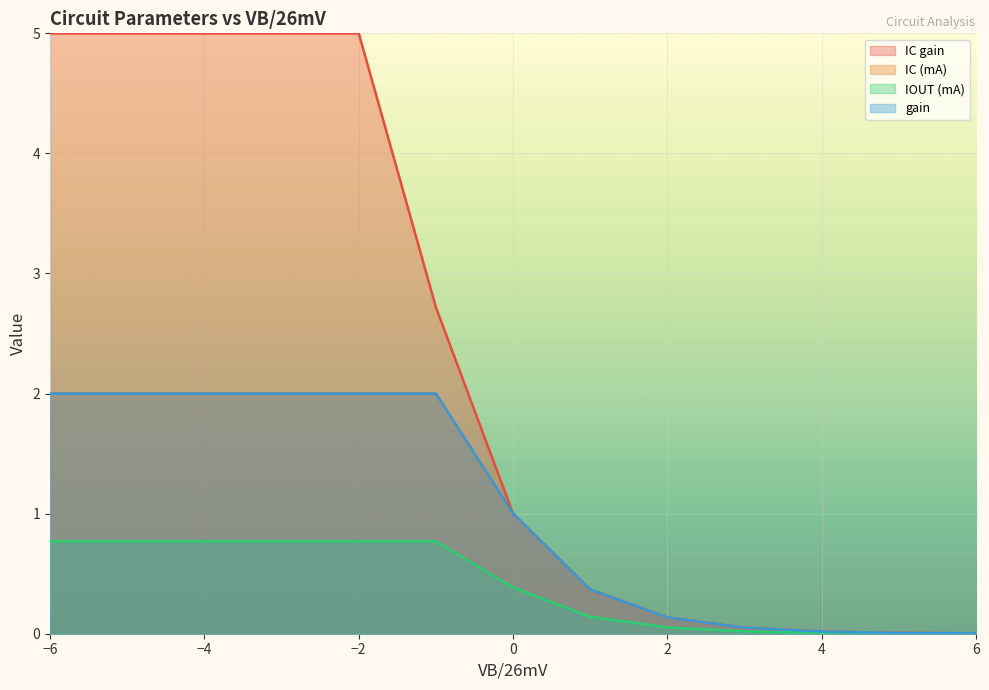

What is the average value of the gain series?

1.0